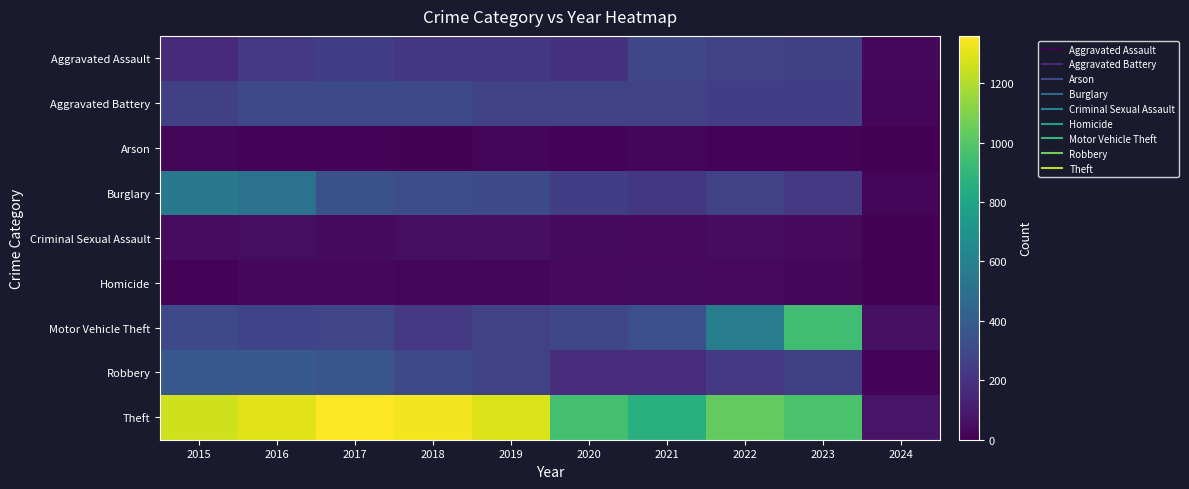

Rank the series at 2023 from lowest to highest value.

Arson, Homicide, Criminal Sexual Assault, Burglary, Aggravated Battery, Robbery, Aggravated Assault, Motor Vehicle Theft, Theft